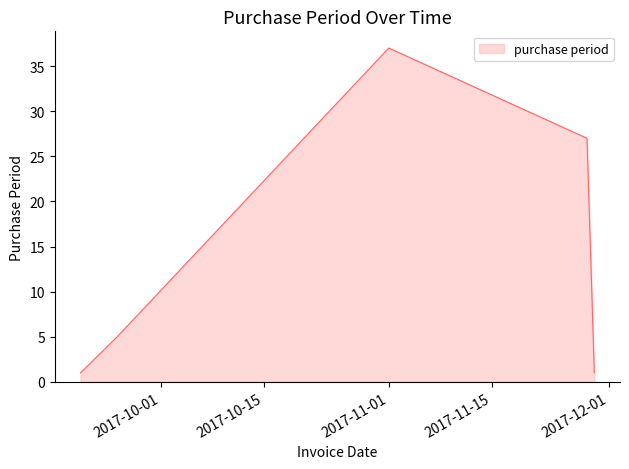

What is the sum of all values?

71